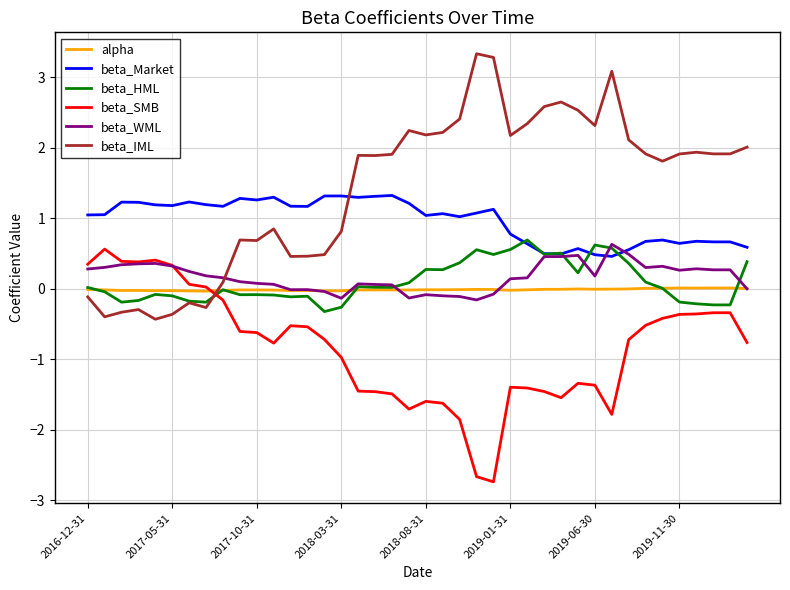

Which series has the largest range (max minus min)?

beta_IML